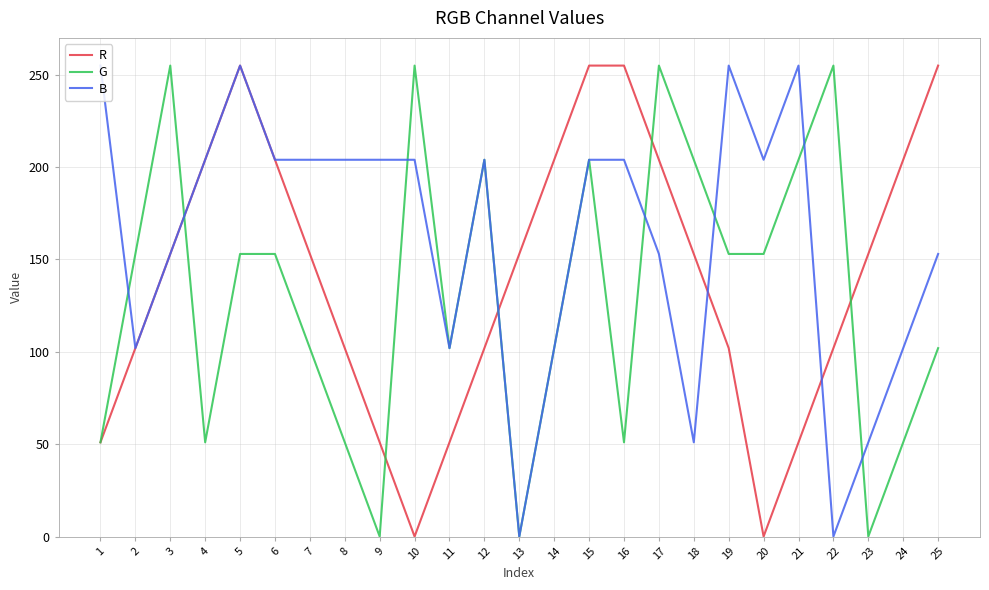

How many series are shown in this chart?

3